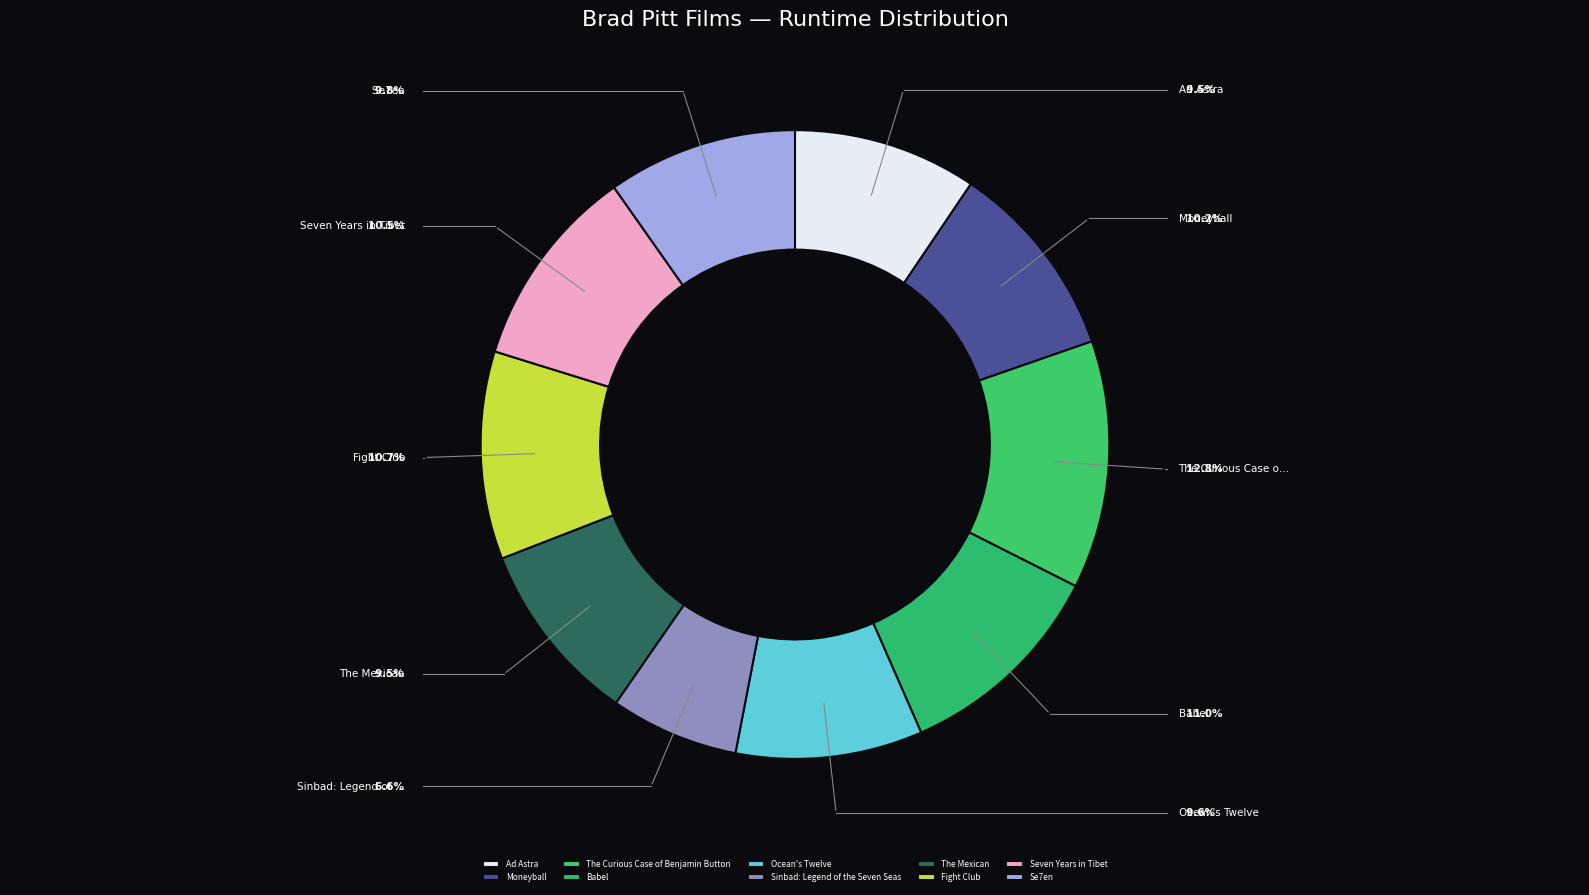

What is the change in value from The Mexican to Se7en?

+4